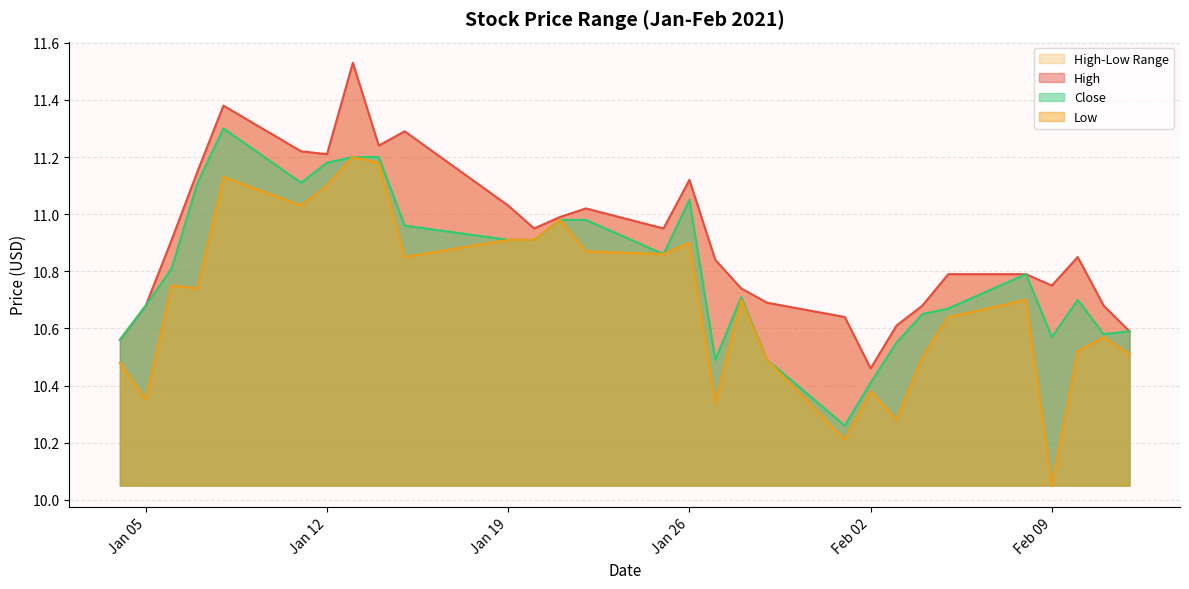

What is the difference between the Low values at 2021-01-05 and 2021-01-21?

0.6